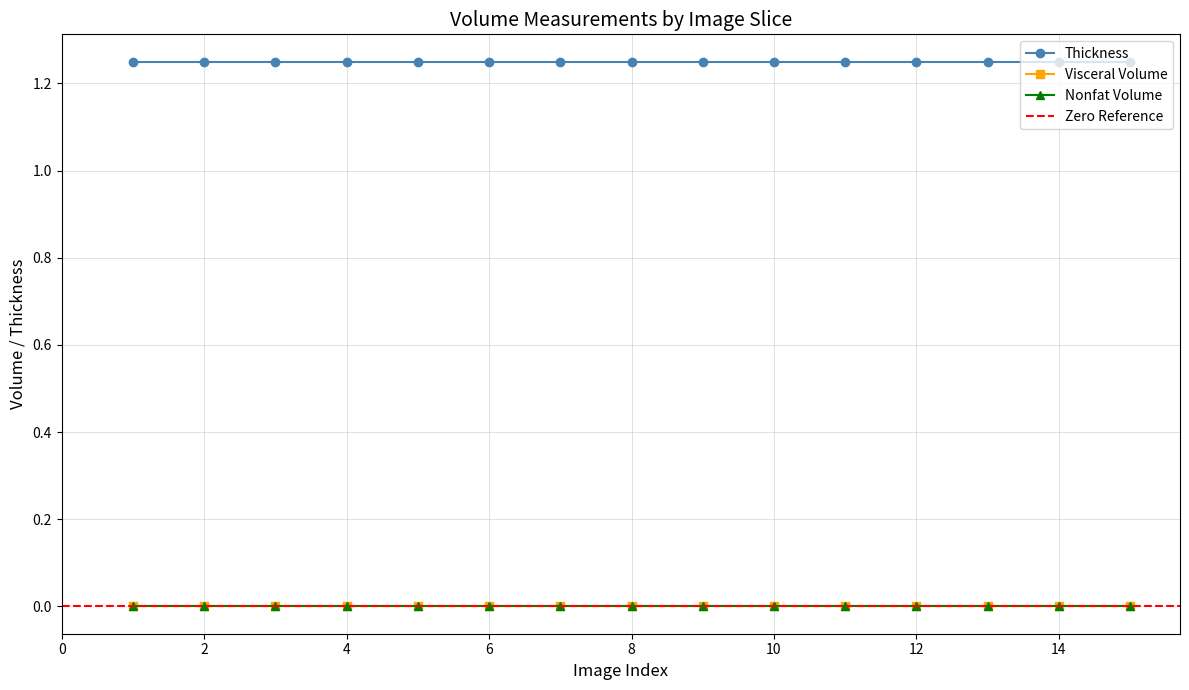

True or false: Visceral Volume and Thickness intersect in this chart.

False